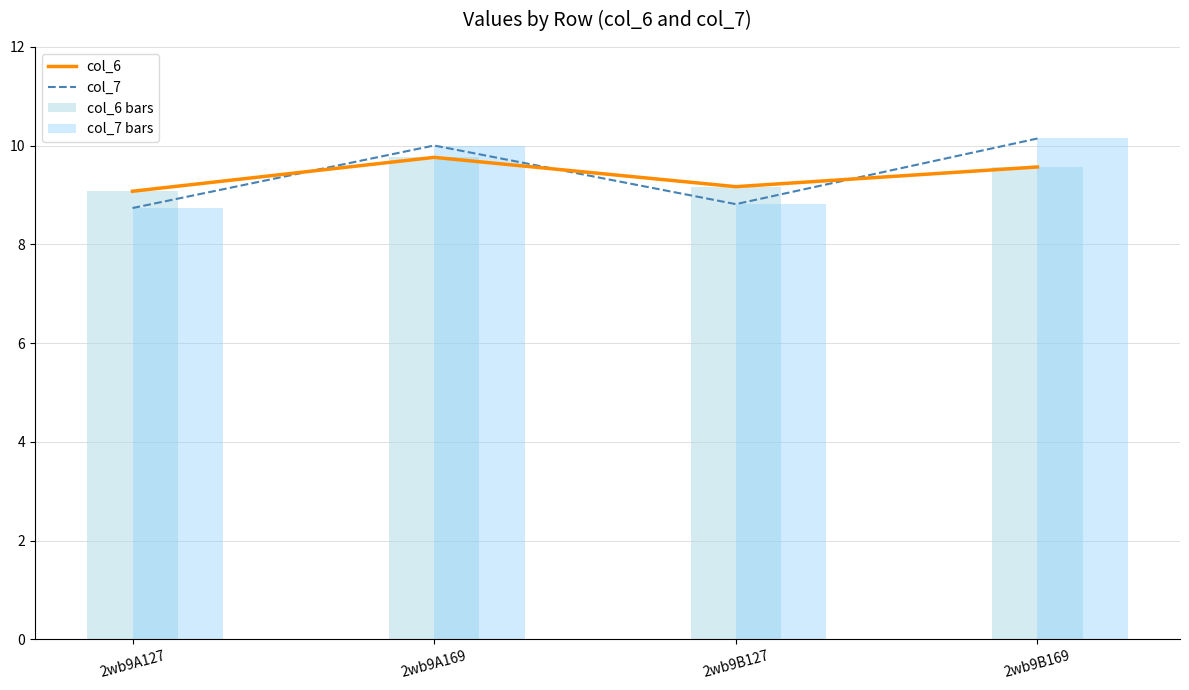

Are the bars horizontal?

No